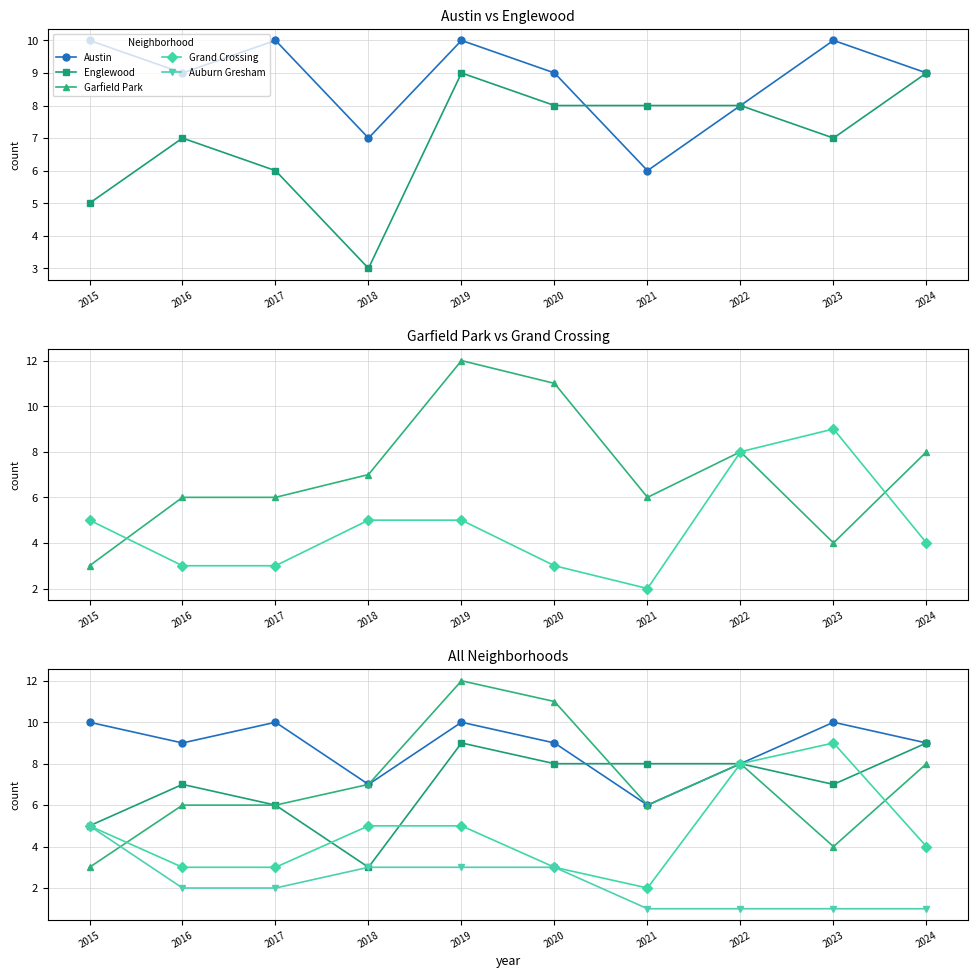

Reading right to left, transcribe all the data shown in this chart.

Austin: 9	10	8	6	9	10	7	10	9	10
Englewood: 9	7	8	8	8	9	3	6	7	5
Garfield Park: 8	4	8	6	11	12	7	6	6	3
Grand Crossing: 4	9	8	2	3	5	5	3	3	5
Auburn Gresham: 1	1	1	1	3	3	3	2	2	5